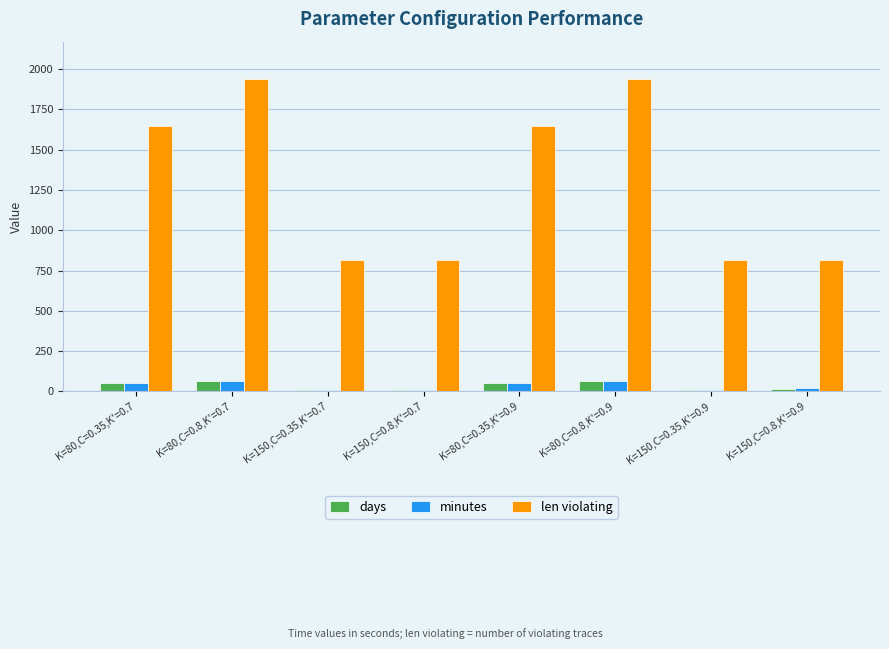

What is the maximum value for len violating?

1938.0